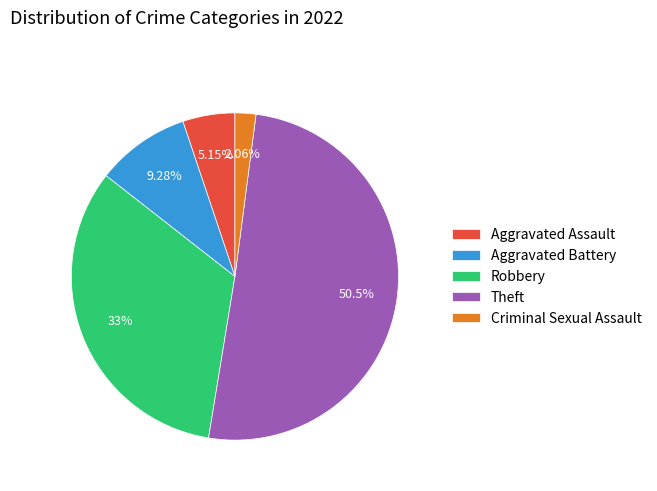

Which has a higher value, Theft or Aggravated Assault?

Theft